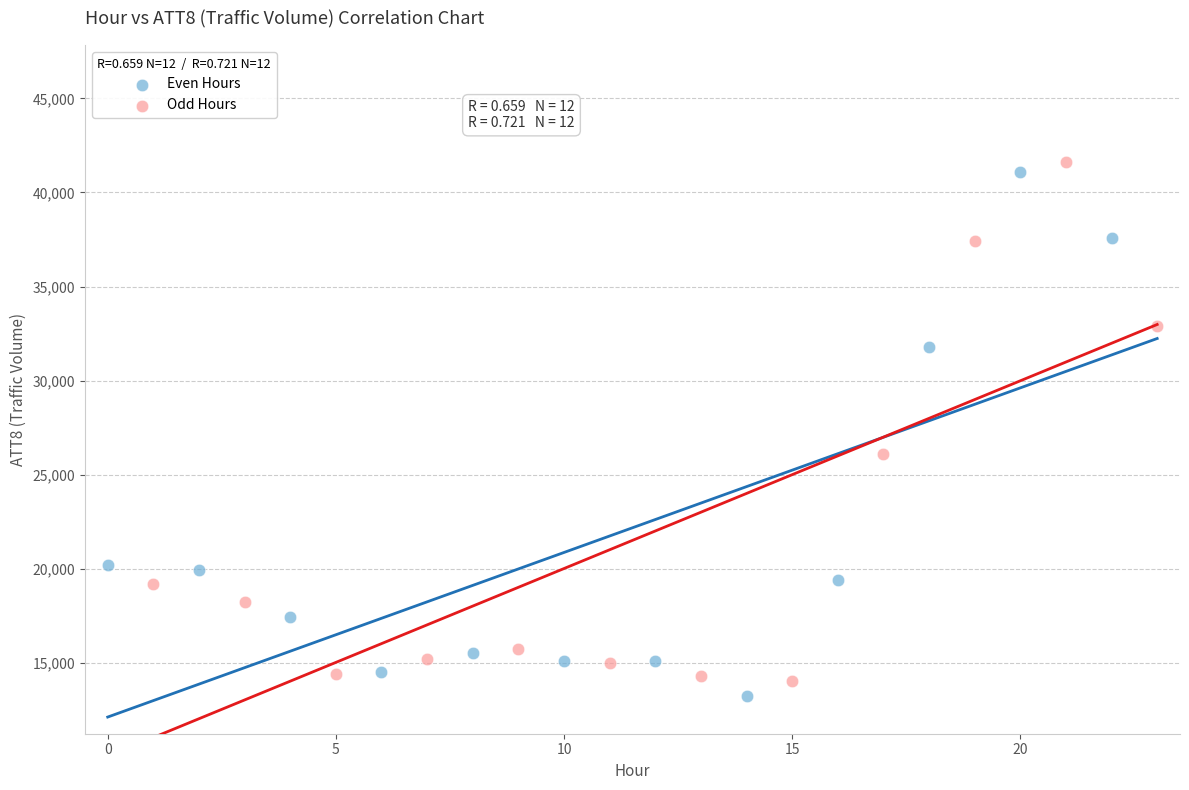

Which series contains the lowest Y value?

Even Hours